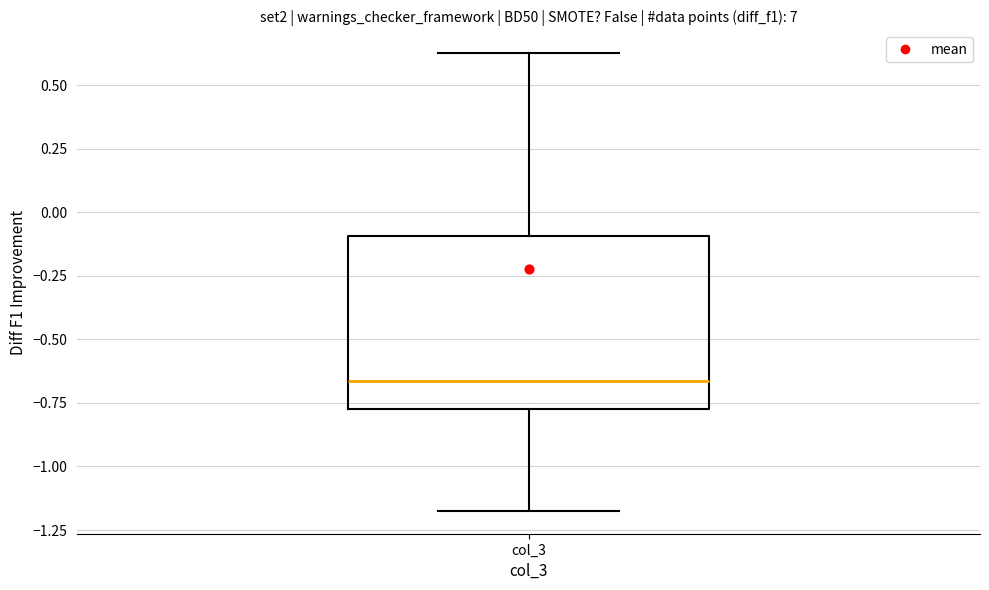

Transcribe this box plot: give where the median line is, the range the box spans, and where the two whiskers end, as read against the y-axis. The values are not printed on the chart, so give them approximately, as read against the axis.

median -0.65, box -0.75 to -0.10, whiskers -1.15 to 0.65